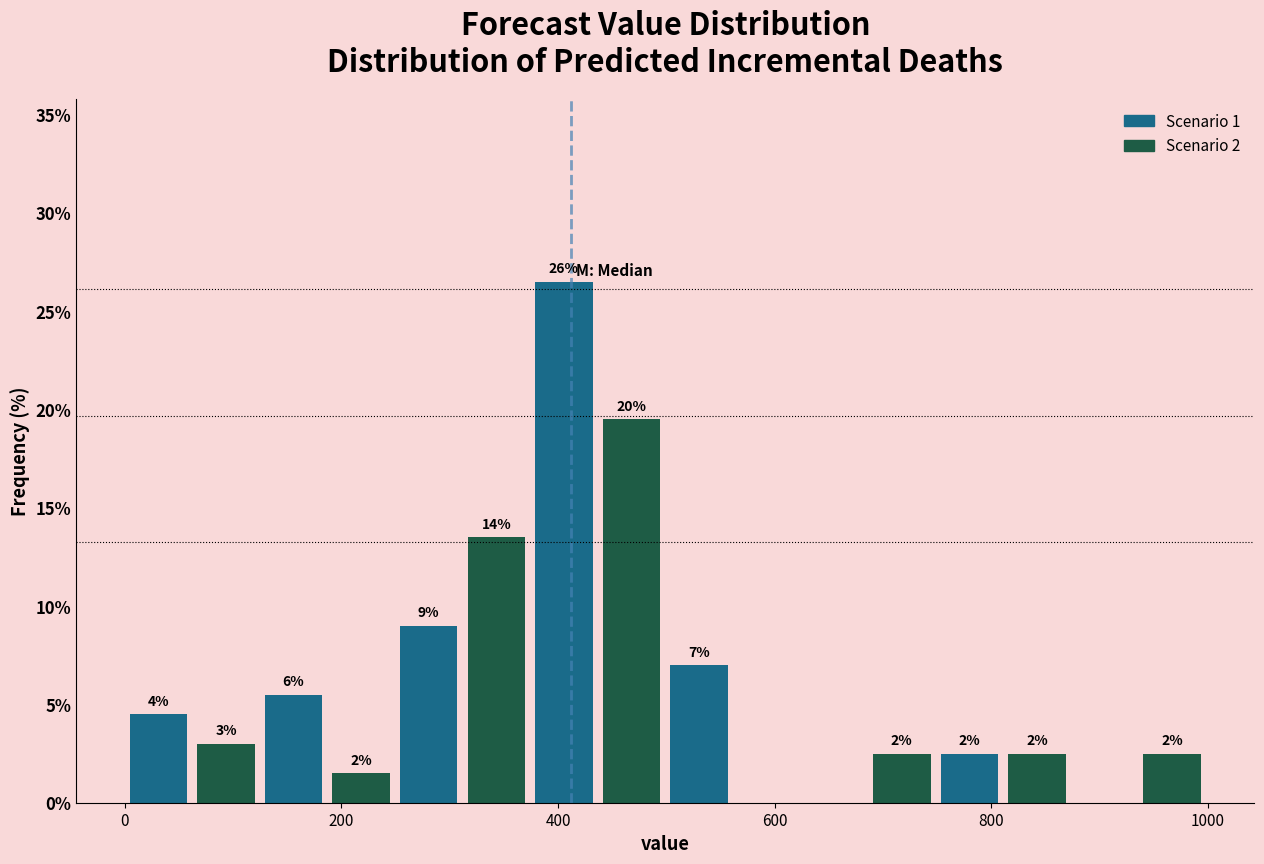

Around what value on the x-axis is the tallest bar? Give the approximate position of its centre, as read against the axis.

400